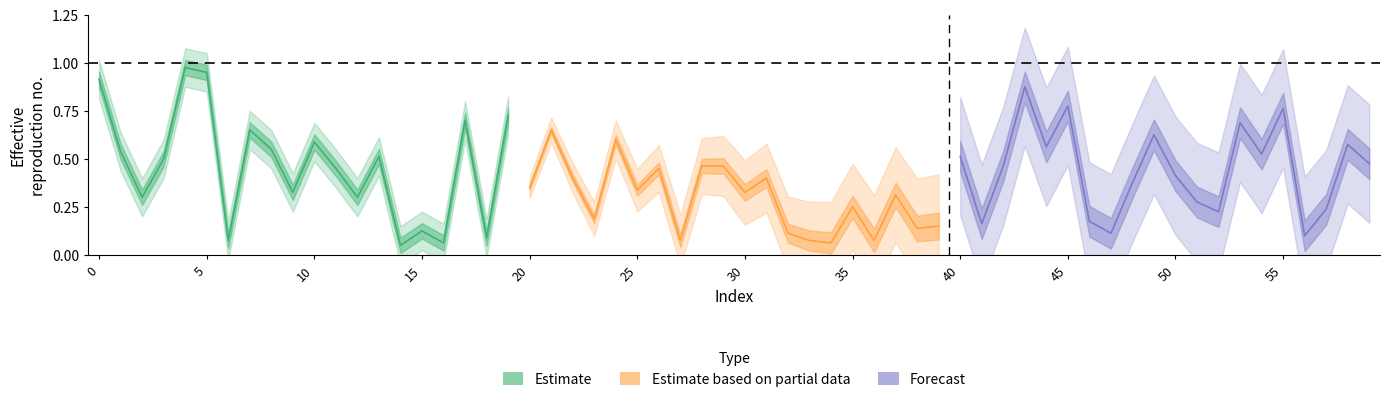

Which series has the widest spread of values?

Estimate